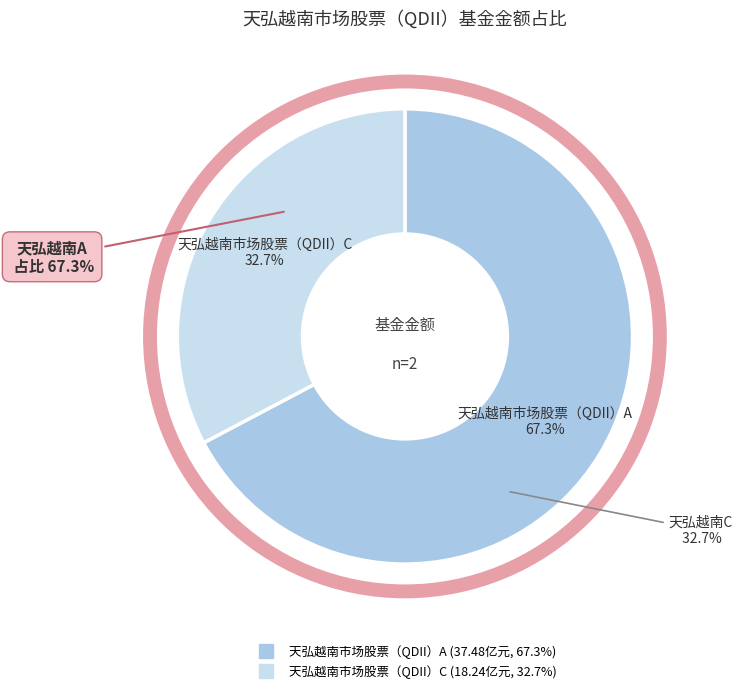

To the nearest percent, what is the difference between the 天弘越南市场股票（QDII）C and 天弘越南市场股票（QDII）A slice percentages?

35%